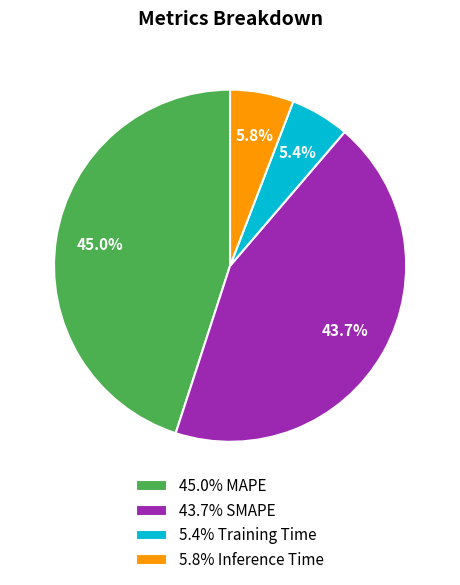

Which has a higher value, 45.0% MAPE or 43.7% SMAPE?

45.0% MAPE